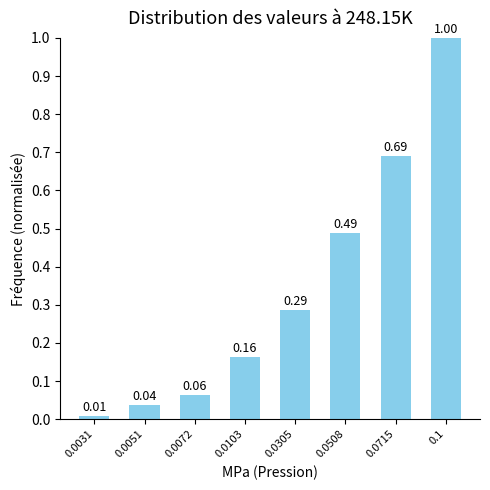

Count the number of data series in this chart.

1